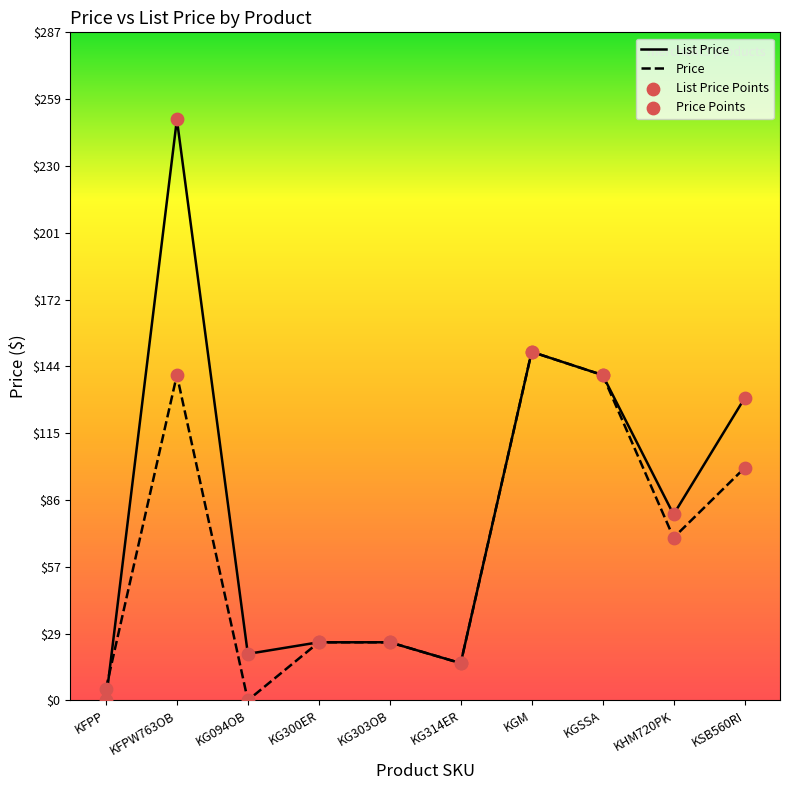

Which series has the largest total across all categories?

List Price